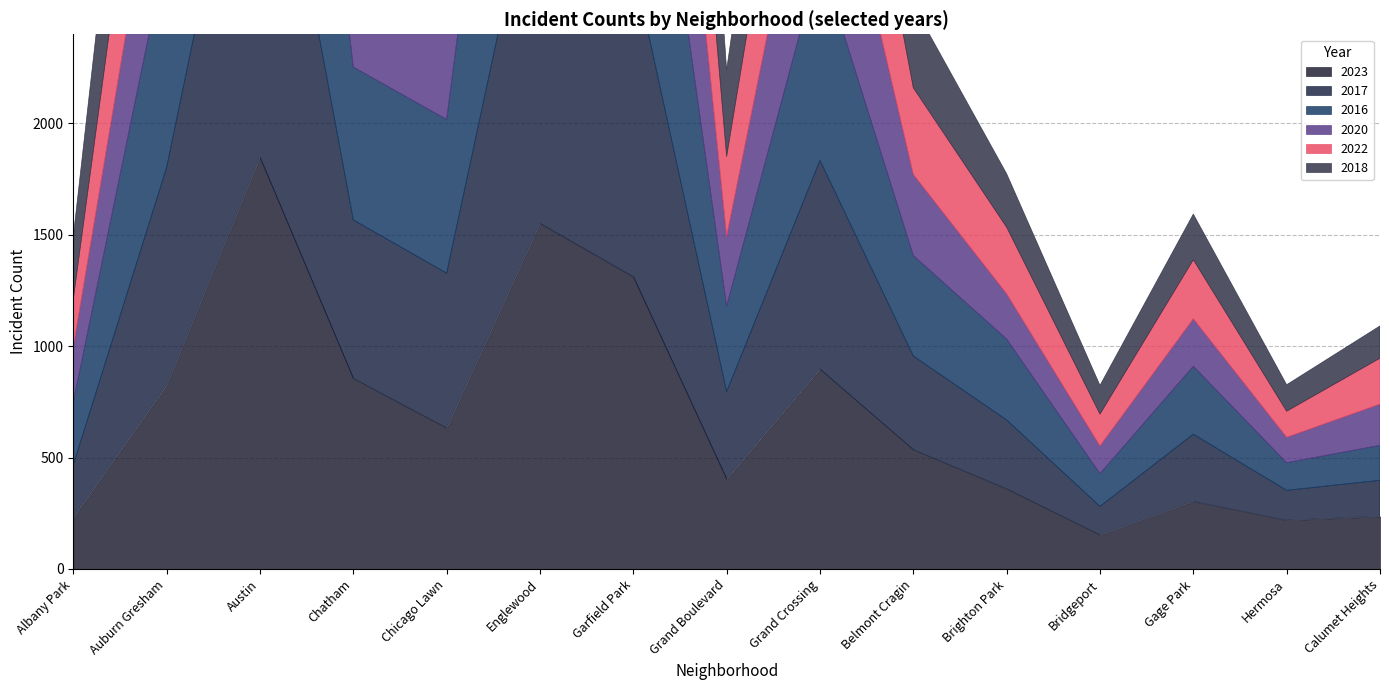

What is the sum of all 2022 values?

9240